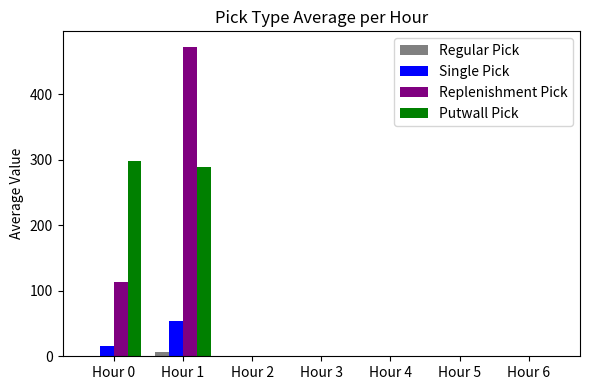

What is the greatest value displayed?

472